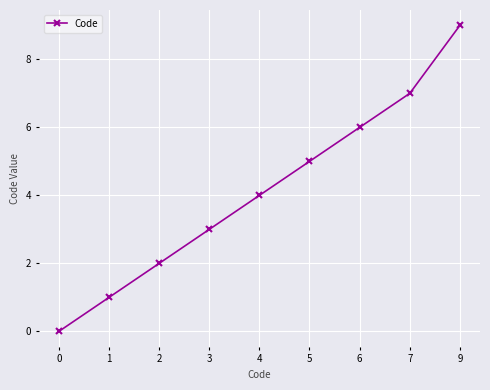

What is the change in value from 6 to 9?

+3